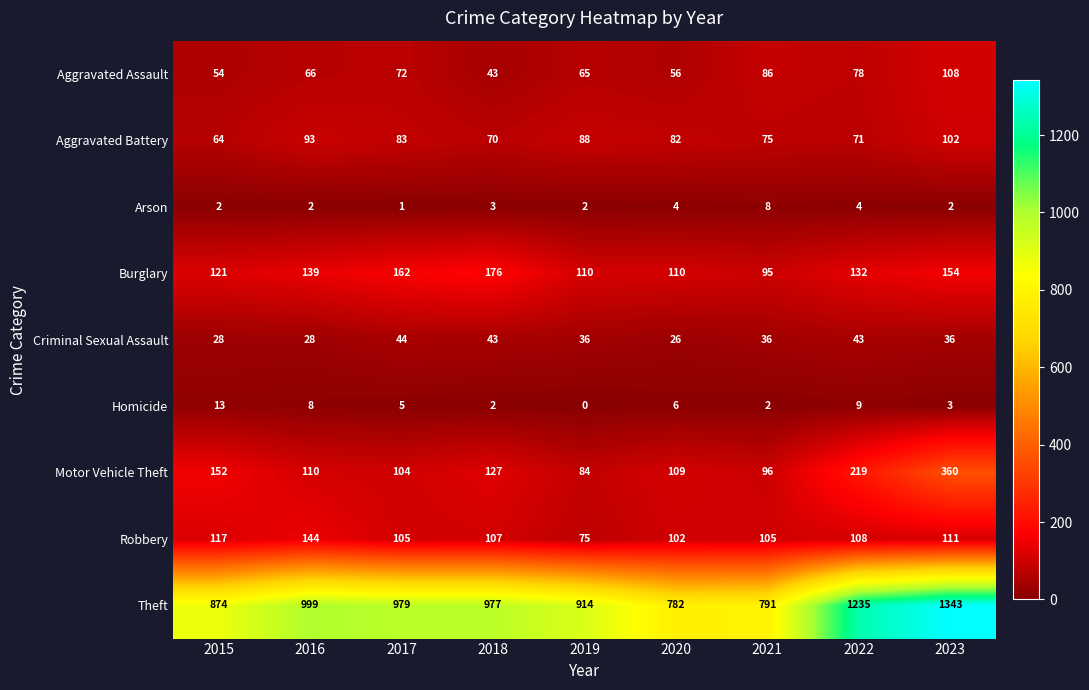

How many data points does each series have?

9